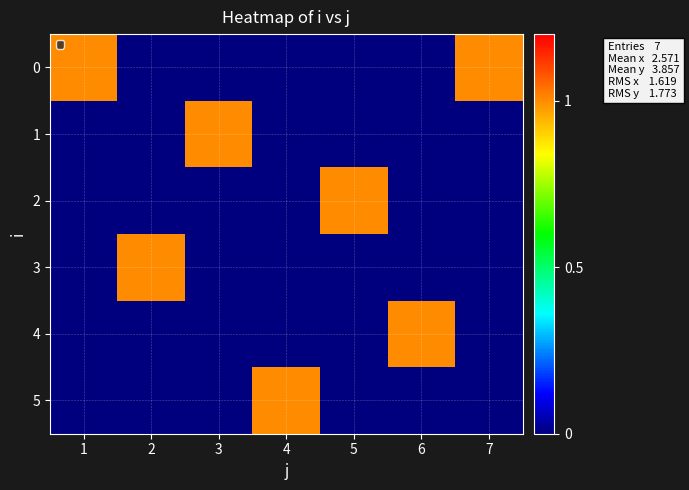

What is the spread (max minus min) of values at 5?

1